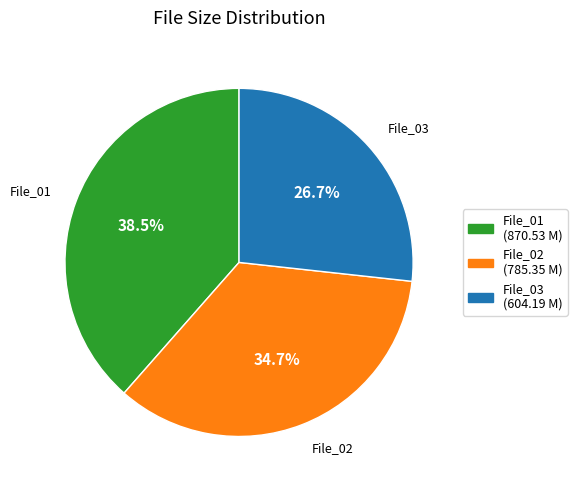

Does File_01 account for over 50% of the chart?

No